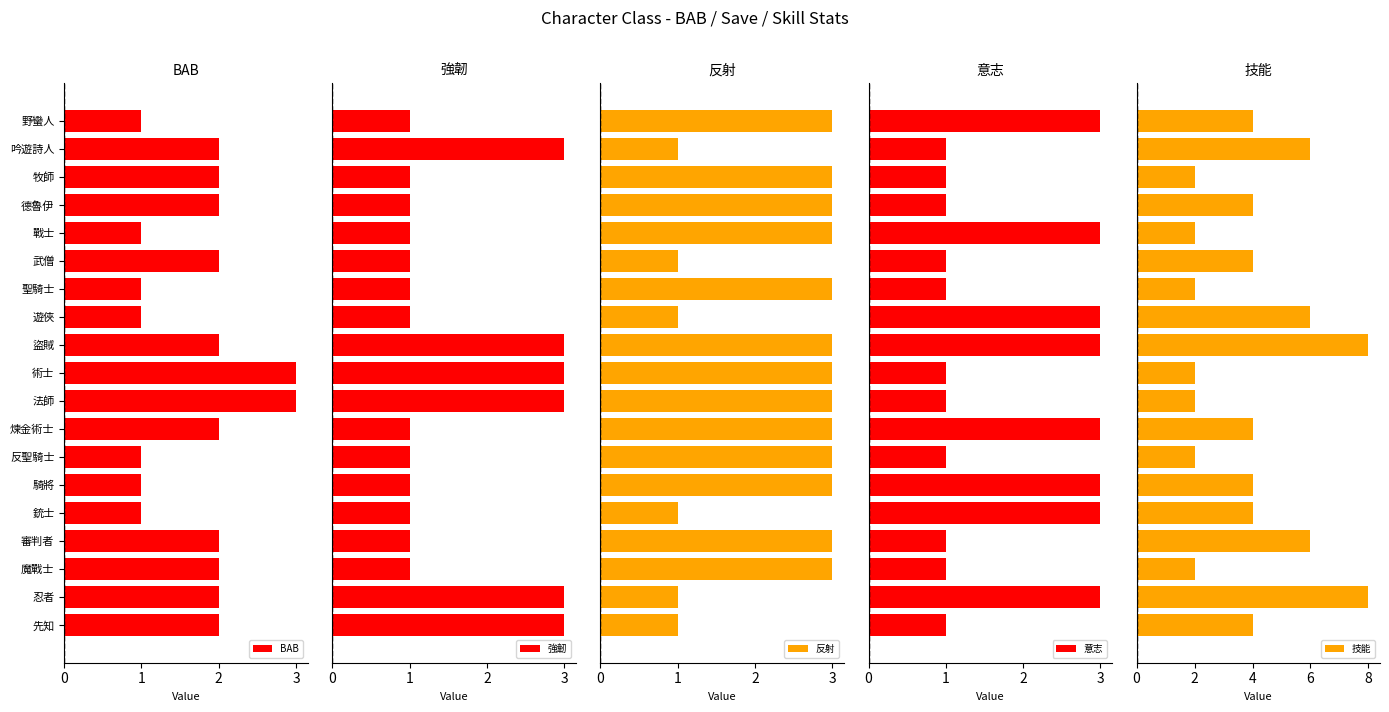

Which series has the widest spread of values?

技能